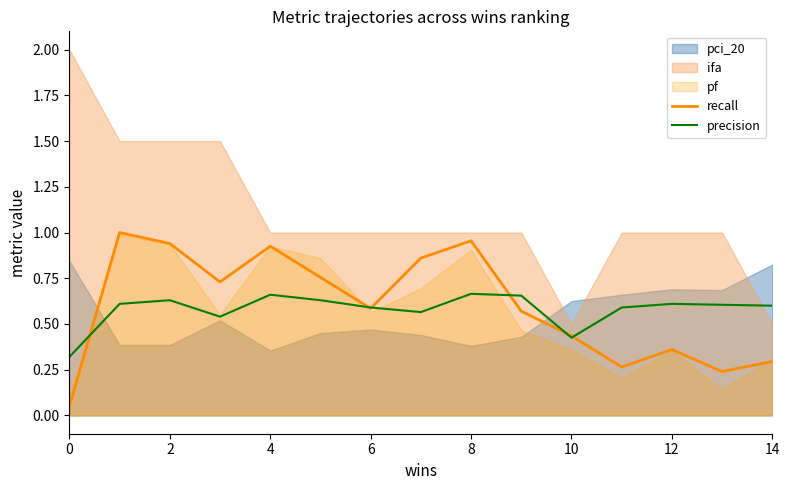

Is it true that precision equals 0.6 at 2?

True